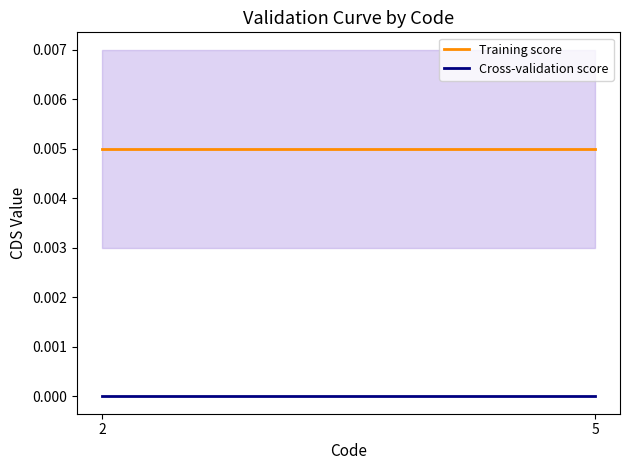

At which label is Training score closest to 0?

2